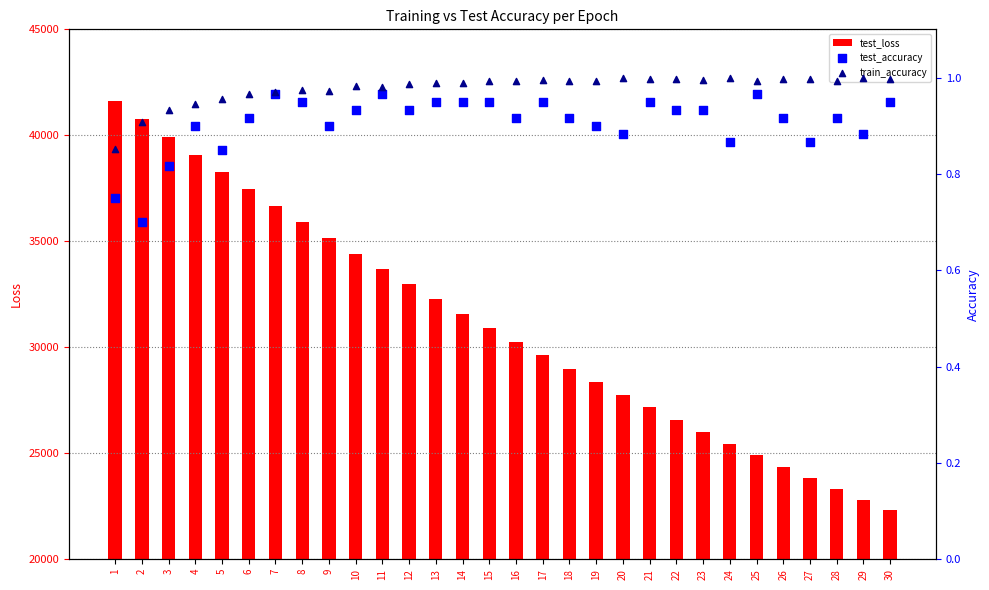

Which series contains the highest Y value?

test_loss